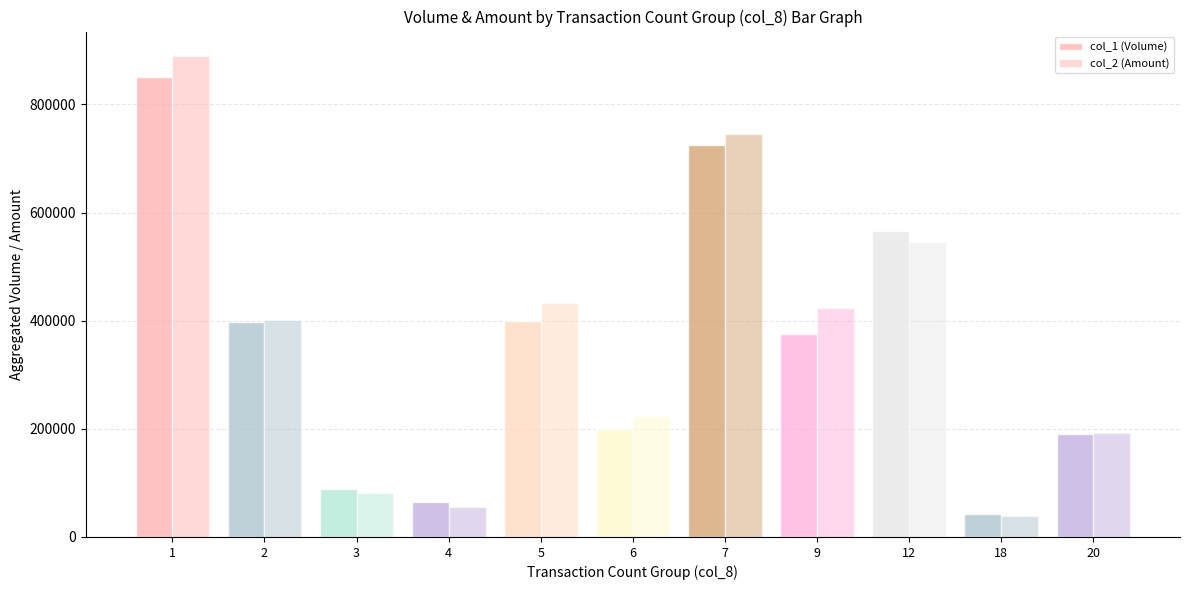

Are the bars horizontal?

No